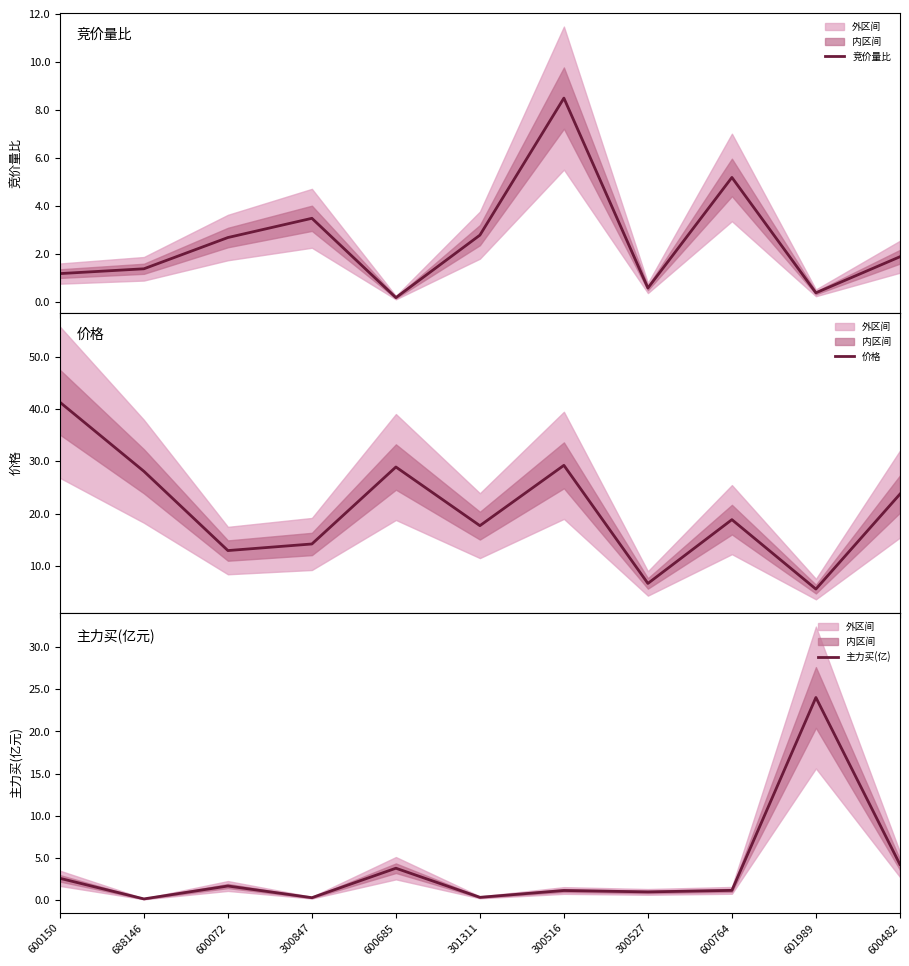

Reading left to right, transcribe all the data shown in this chart.

竞价量比: 1.2	1.4	2.7	3.5	0.2	2.8	8.5	0.6	5.2	0.4	1.9
价格: 41.3	28.1	12.9	14.2	28.9	17.7	29.2	6.7	18.9	5.6	23.7
主力买(亿): 2.6	0.1	1.7	0.3	3.8	0.3	1.1	1.0	1.2	24.0	4.2